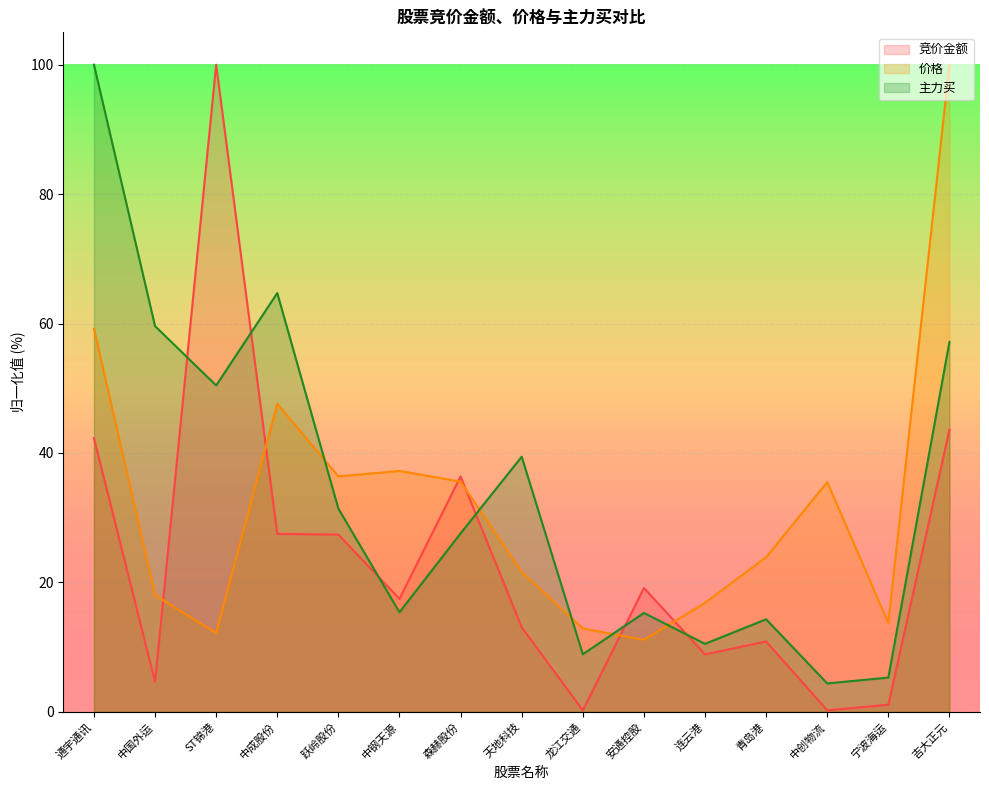

How many interior local peaks does the 价格 series have?

3